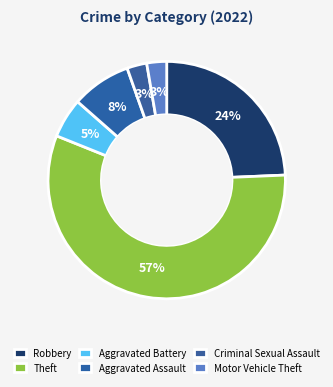

To the nearest percent, what is the difference between the largest and smallest slice percentages?

54%